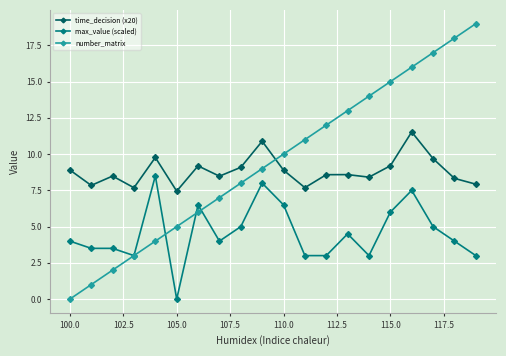

What are all the series names shown in the legend?

time_decision (x20), max_value (scaled), number_matrix